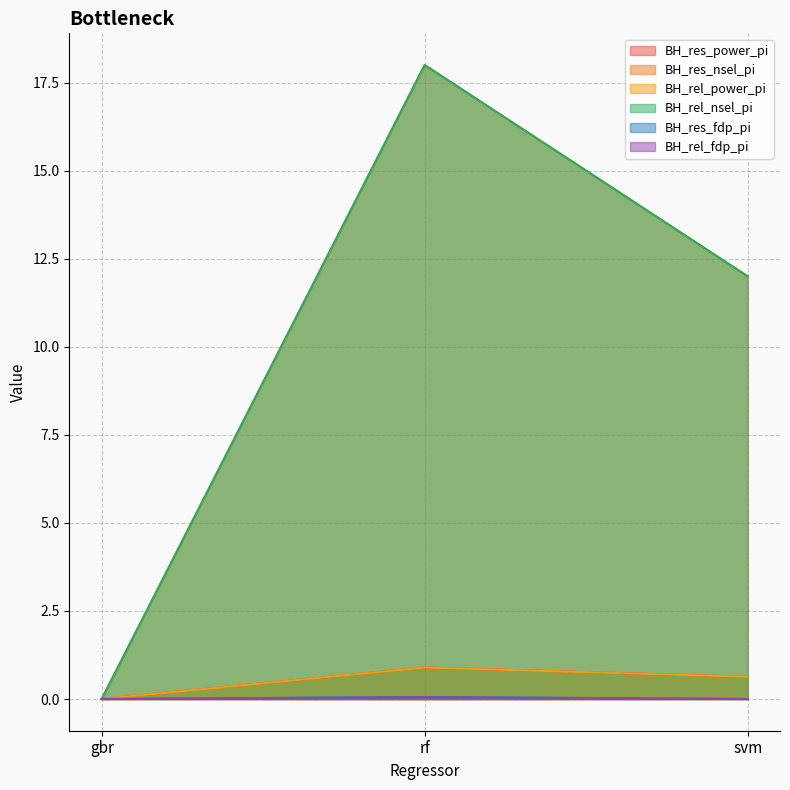

What is the difference between the maximum and minimum values in the BH_res_nsel_pi series?

18.0